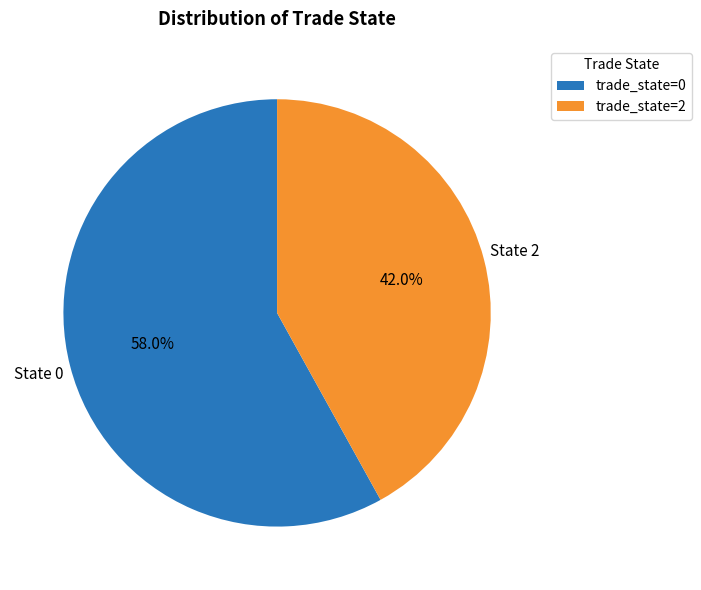

Does any single category account for the majority?

Yes